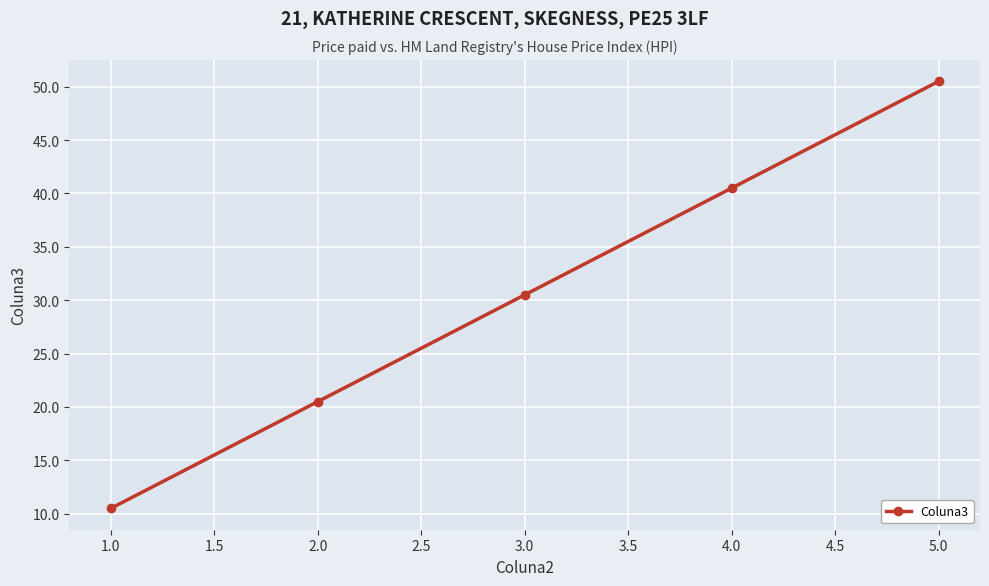

What is the sum of the values at 1.0 and 3.0?

41.0